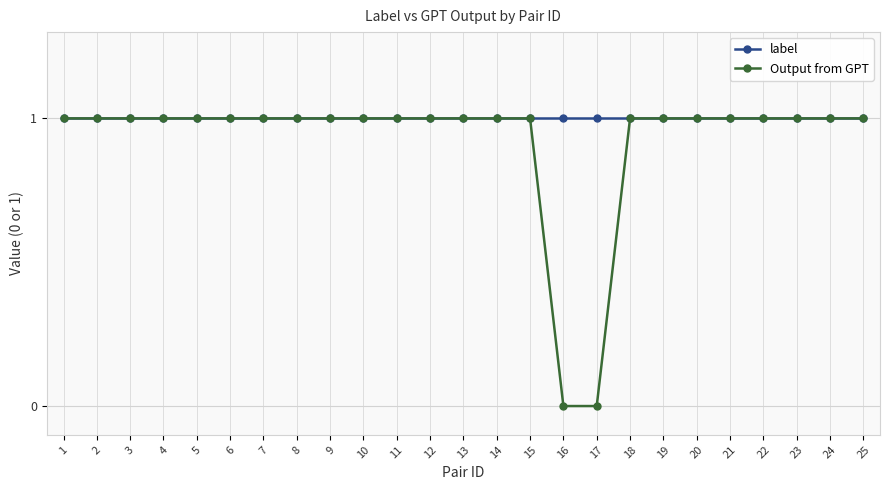

What is the sum of all label values?

25